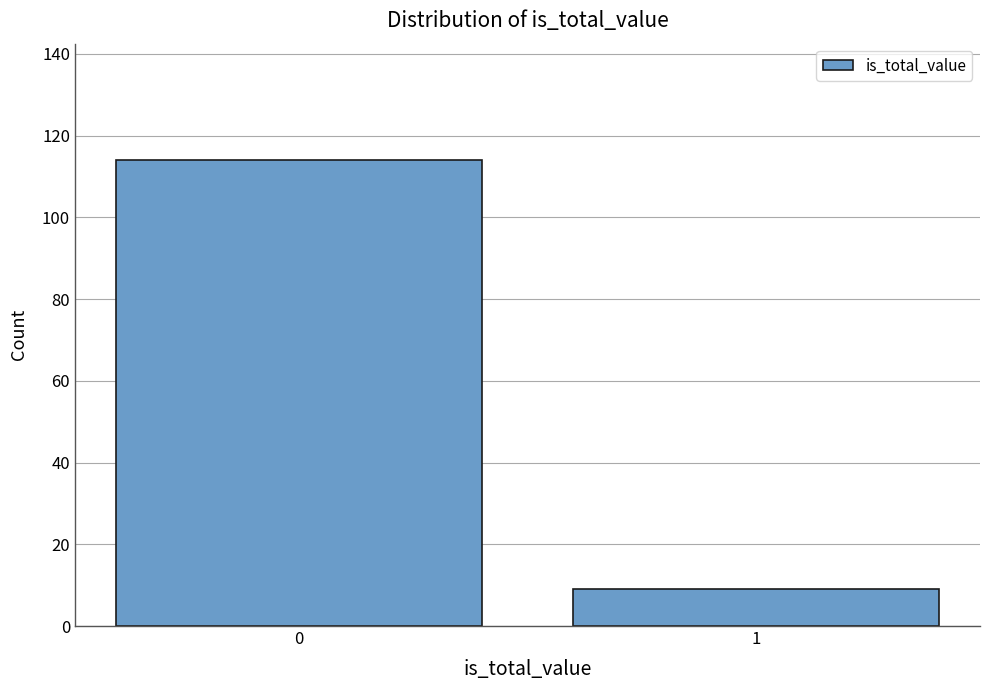

Reading right to left, transcribe all the data shown in this chart.

9	114